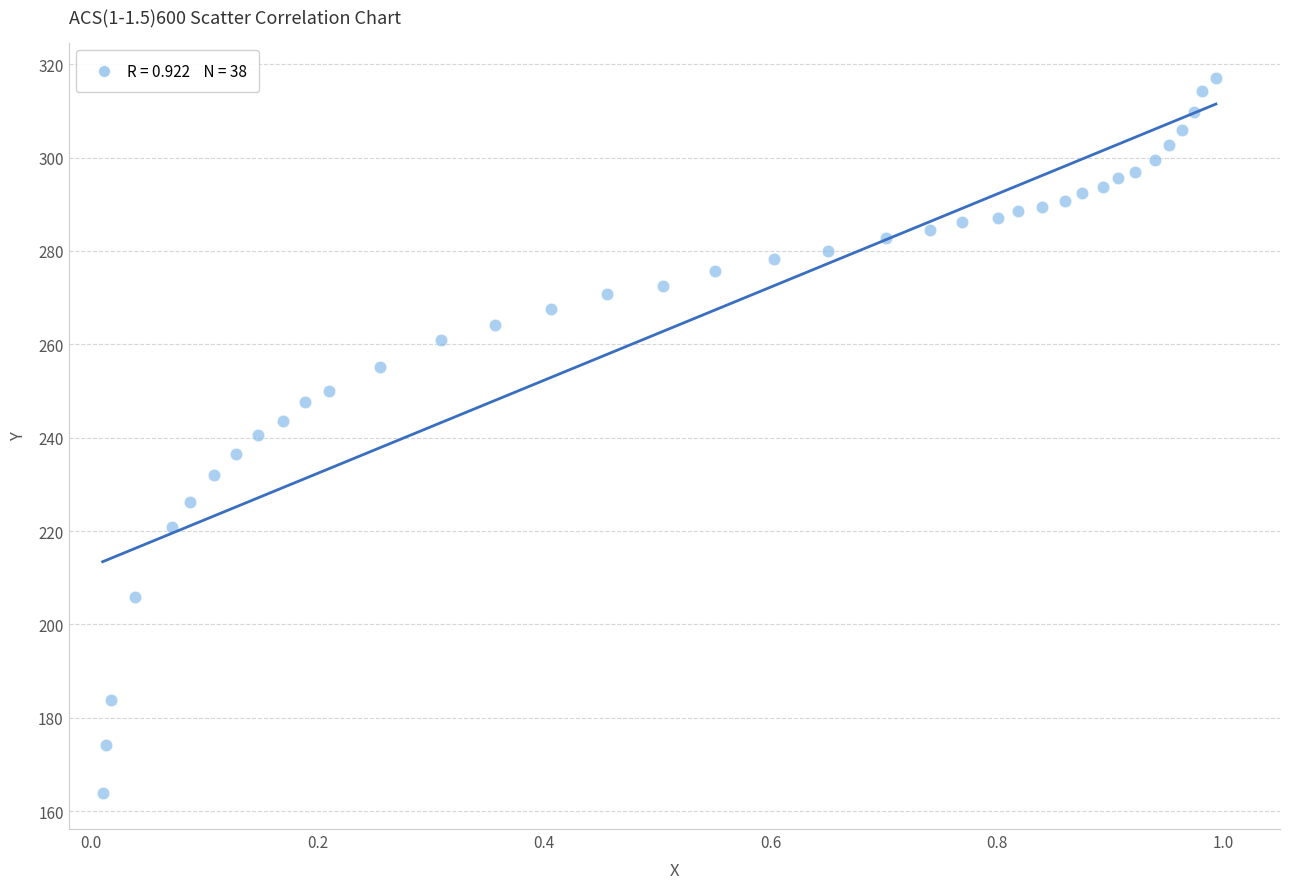

What is the range of X values (max minus min)?

1.0